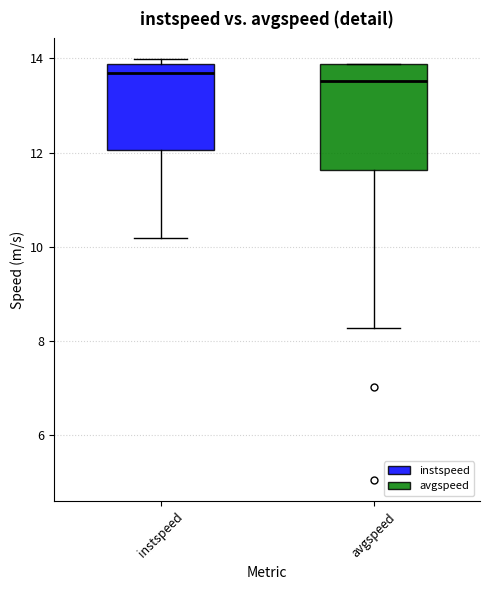

Where is the upper edge of the box for instspeed on the y-axis? The values are not printed on the chart, so give them approximately, as read against the axis.

13.8